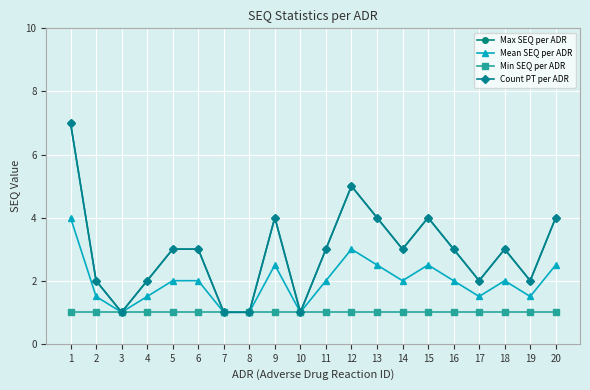

Does the chart have visible grid lines?

Yes